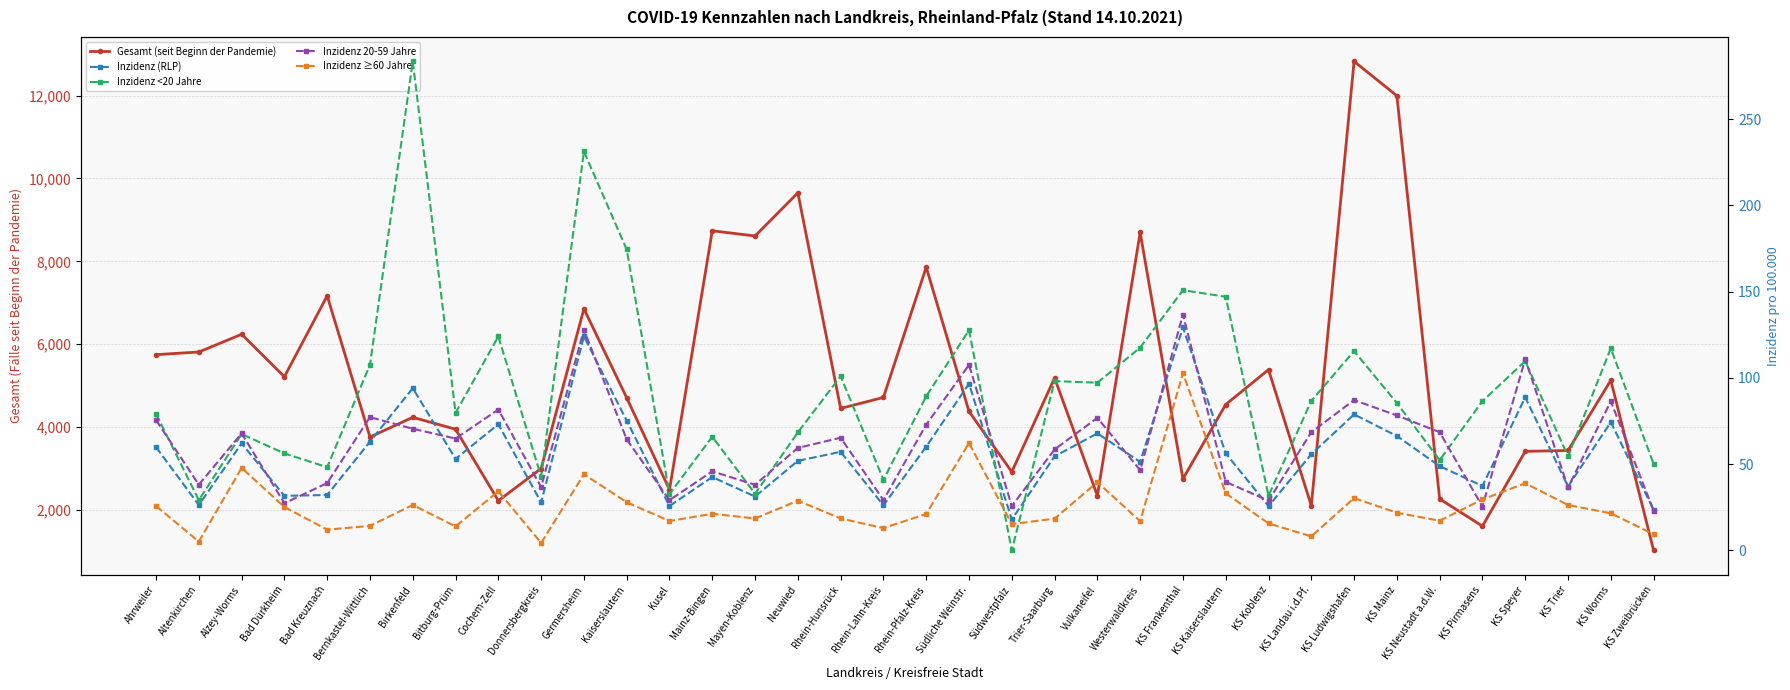

At which category does Inzidenz ≥60 Jahre reach its first local peak?

Alzey-Worms